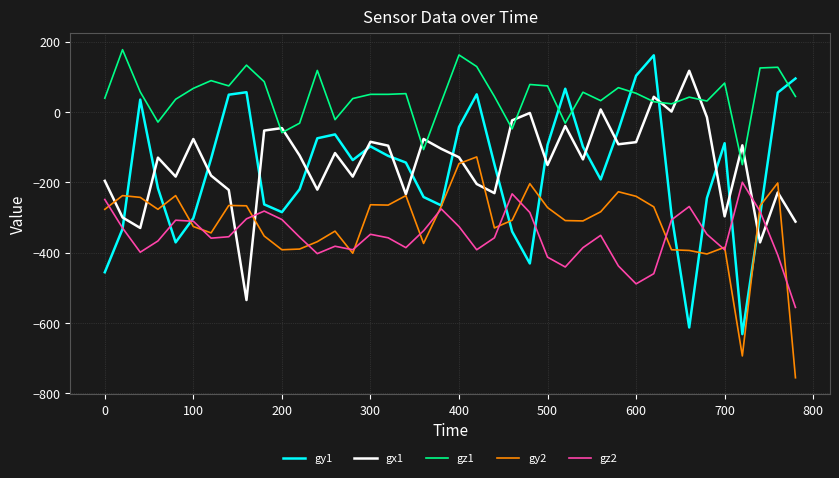

Which series has the largest total across all categories?

gz1